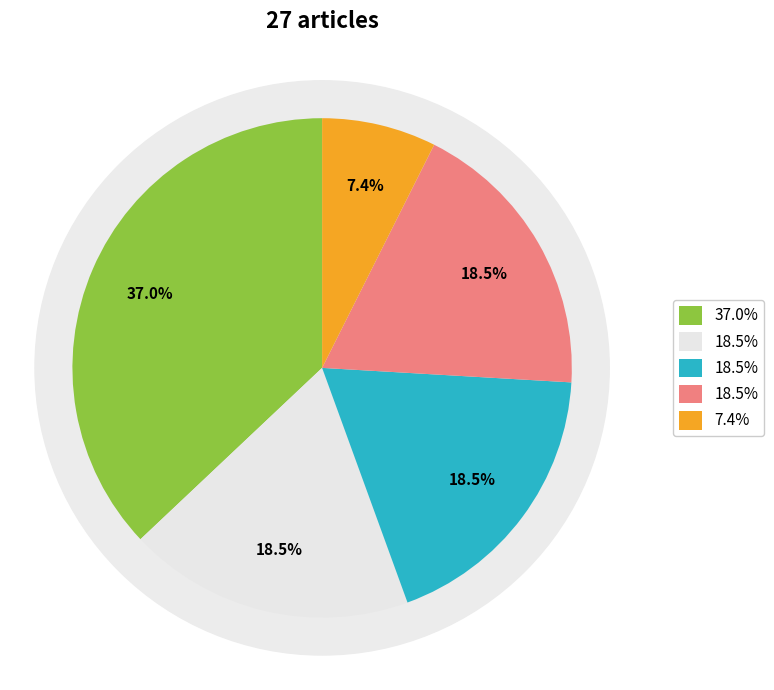

How many slices are in this pie chart?

5